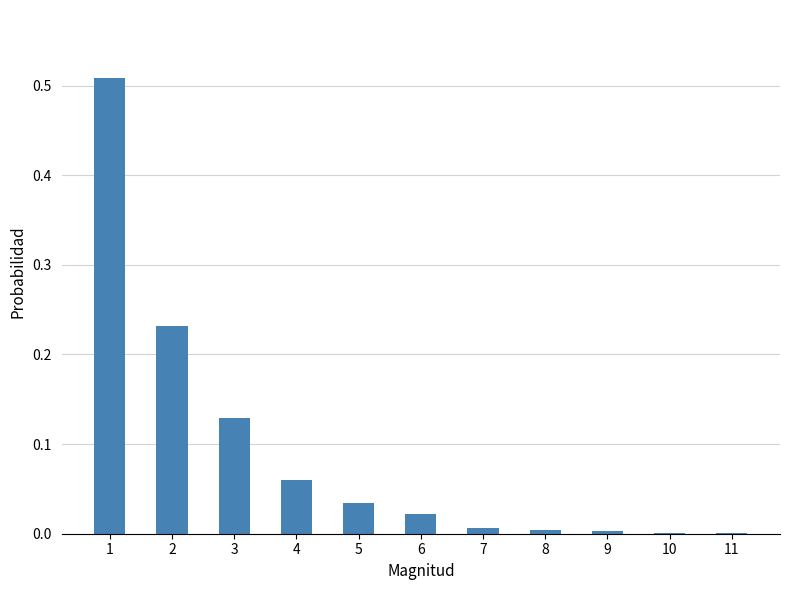

What is the change in value from 1 to 10?

-0.5